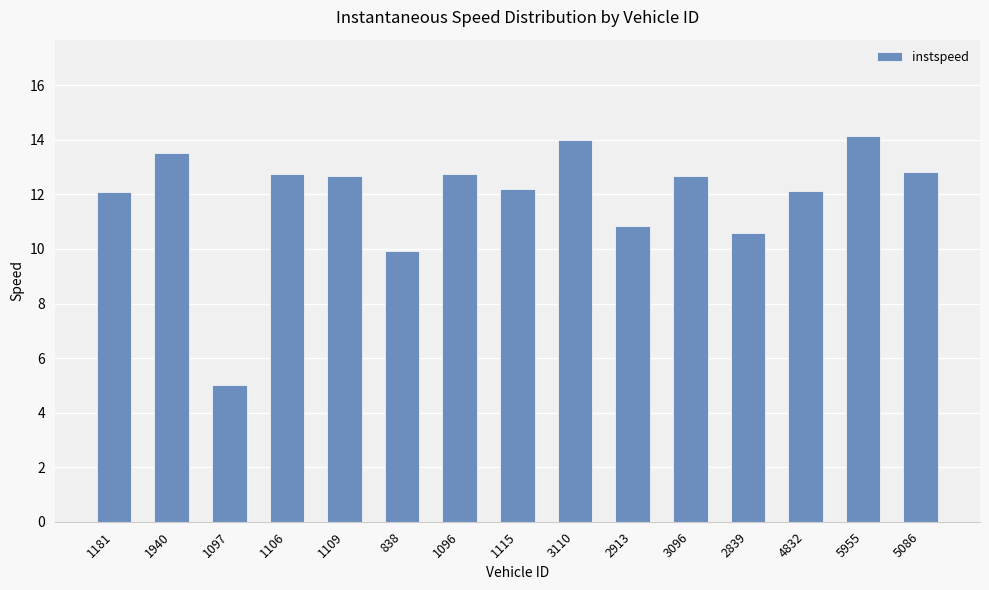

What is the difference between the maximum and minimum values?

9.1